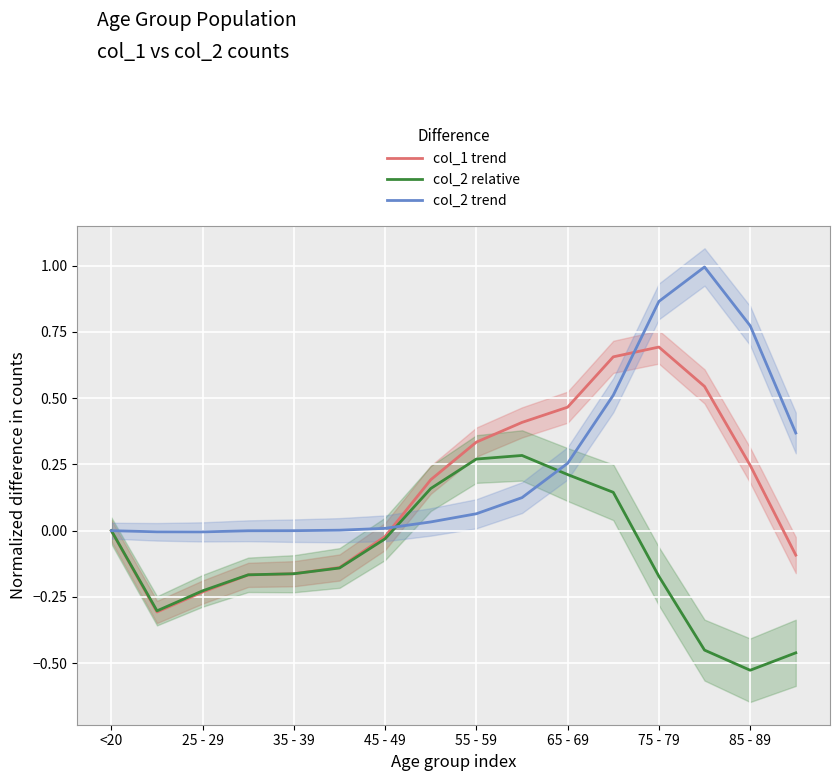

Is it true that col_2 relative equals -0.4 at 25 - 29?

False